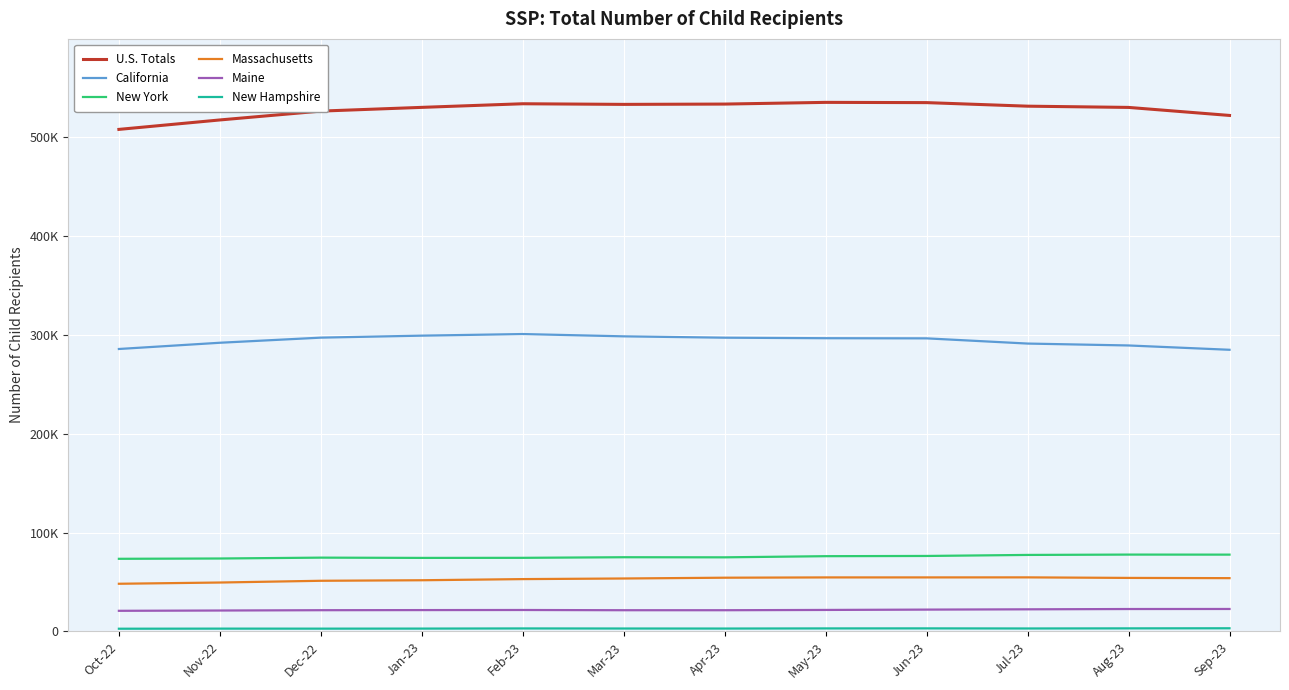

Is it true that New Hampshire equals 1403 at Jan-23?

False